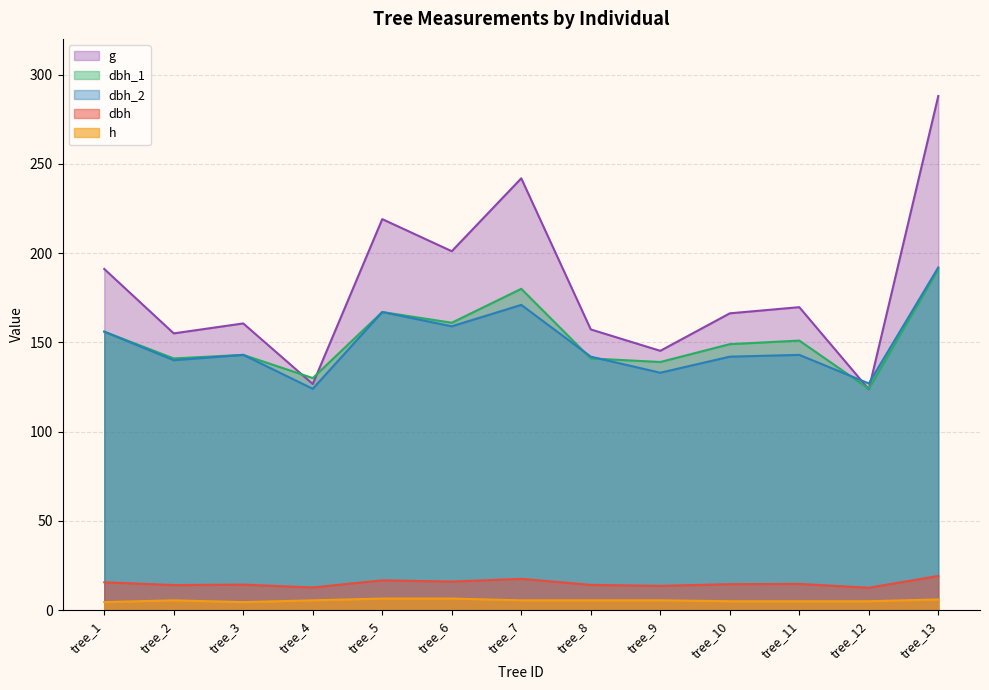

What is the value of the h point at the 8th from the left?

5.5